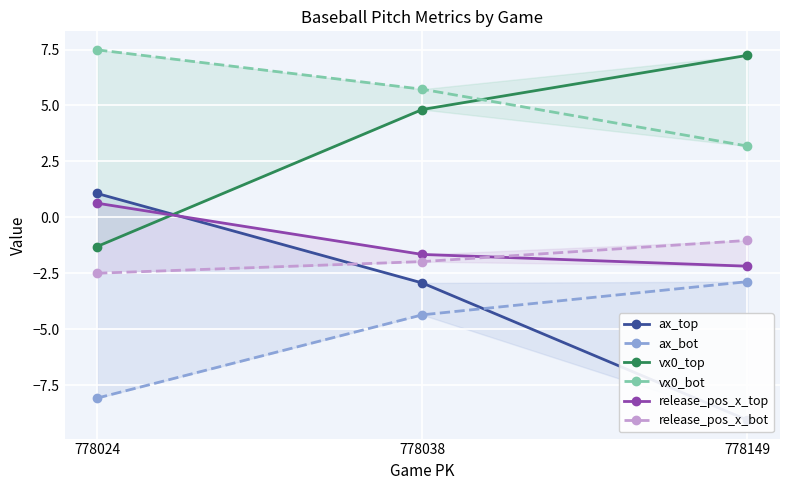

Which category has the highest value in the vx0_bot series?

778024